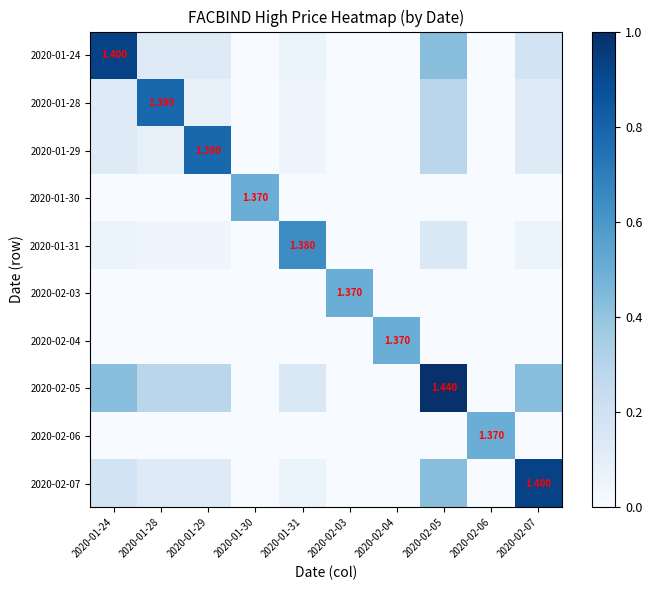

What is the spread (max minus min) of values at 2020-01-31?

0.6